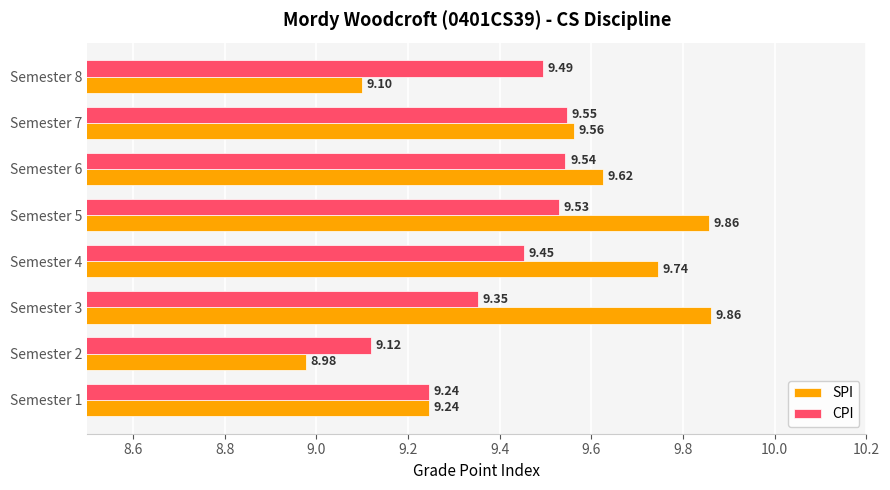

Which series changed the most between Semester 2 and Semester 4?

SPI